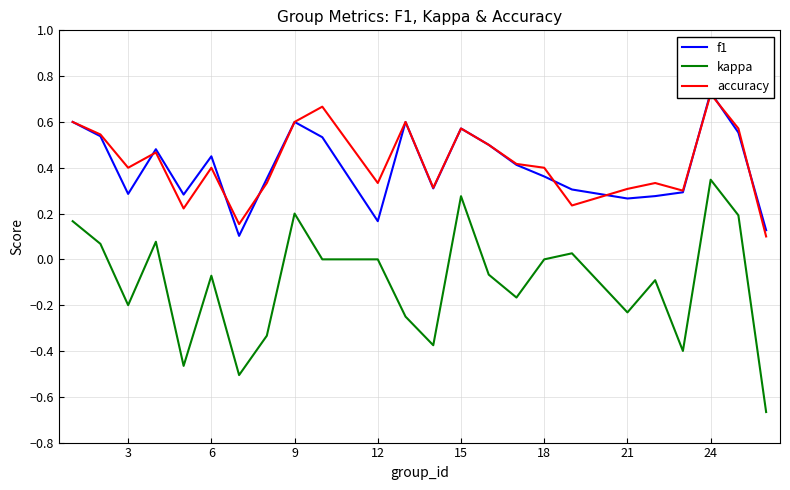

Is this an area chart (filled region under the line)?

No